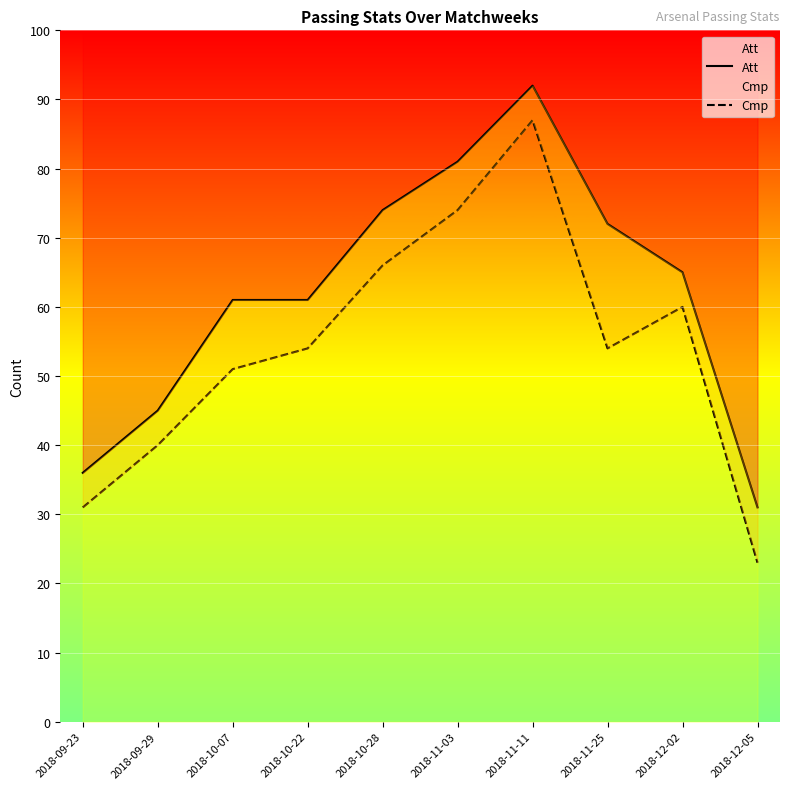

Which series has the largest total across all categories?

Att